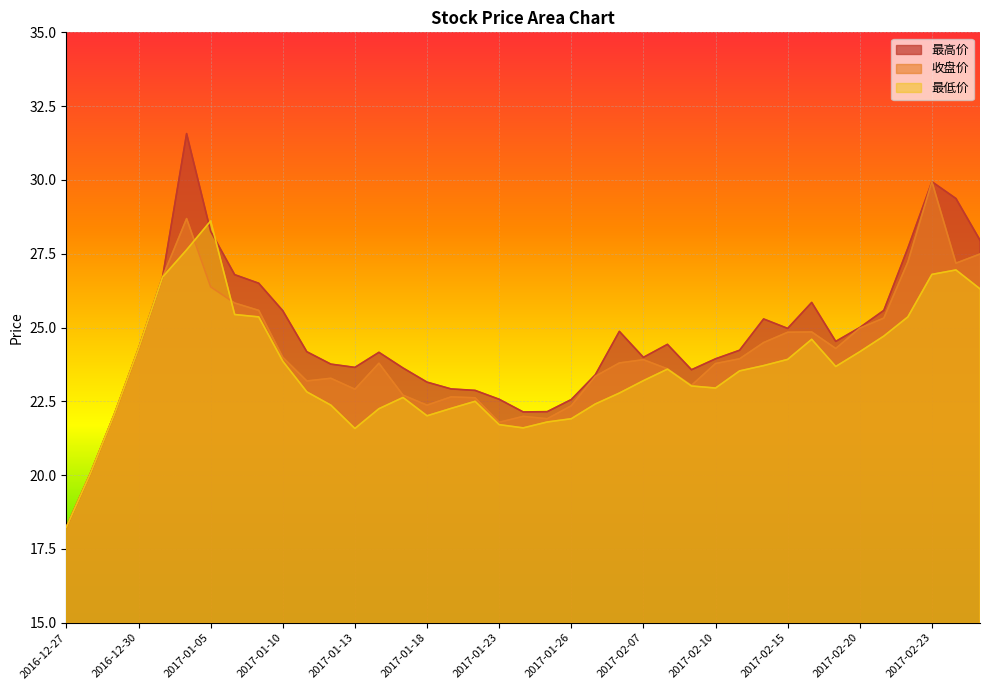

What position from the right is 2017-02-07?

15